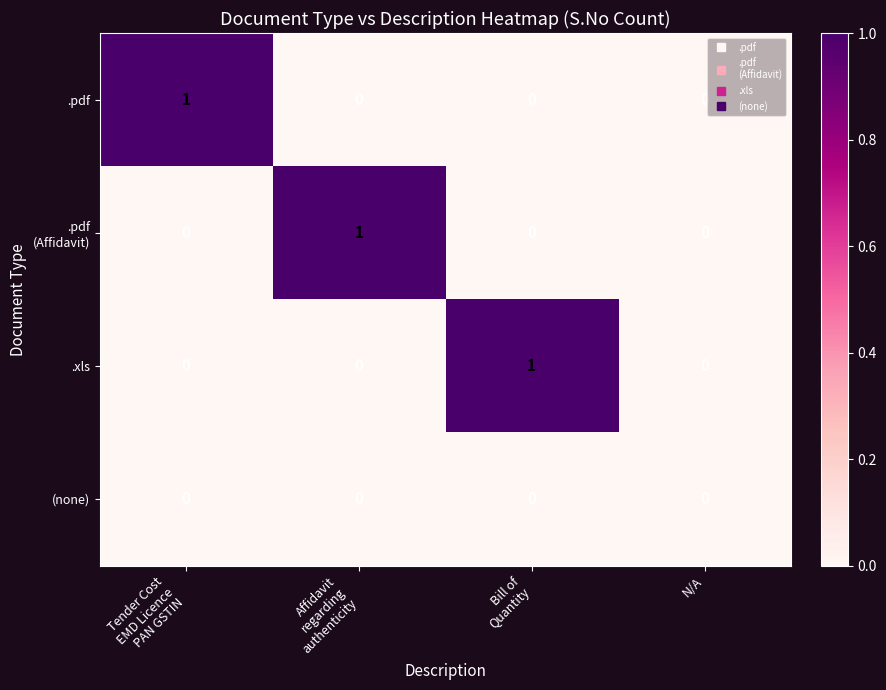

True or false: .pdf has a value of 1 at N/A.

False